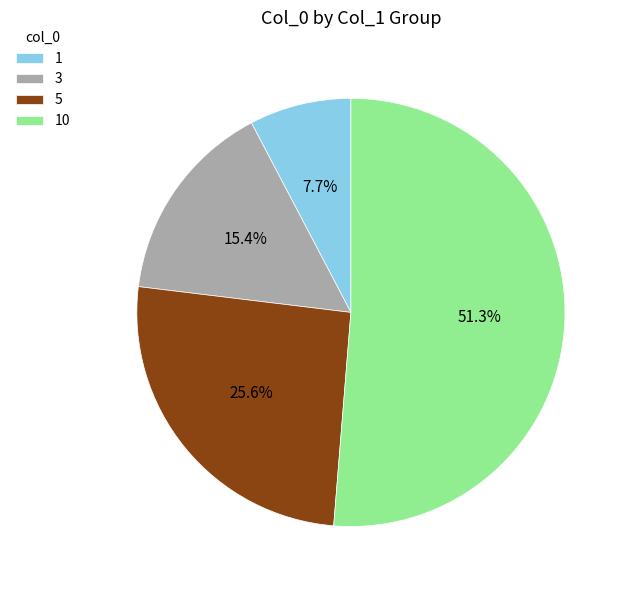

Between 1 and 3, which is larger?

3